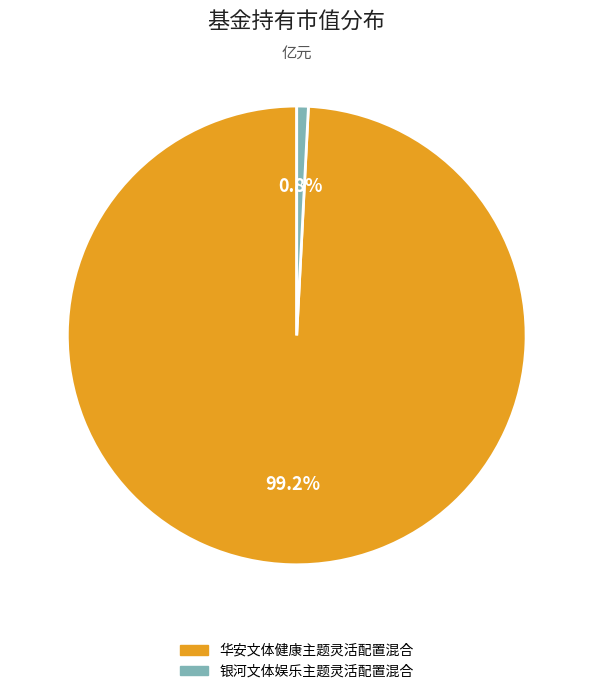

To the nearest percent, what is the combined percentage of 华安文体健康主题灵活配置混合 and 银河文体娱乐主题灵活配置混合?

100%